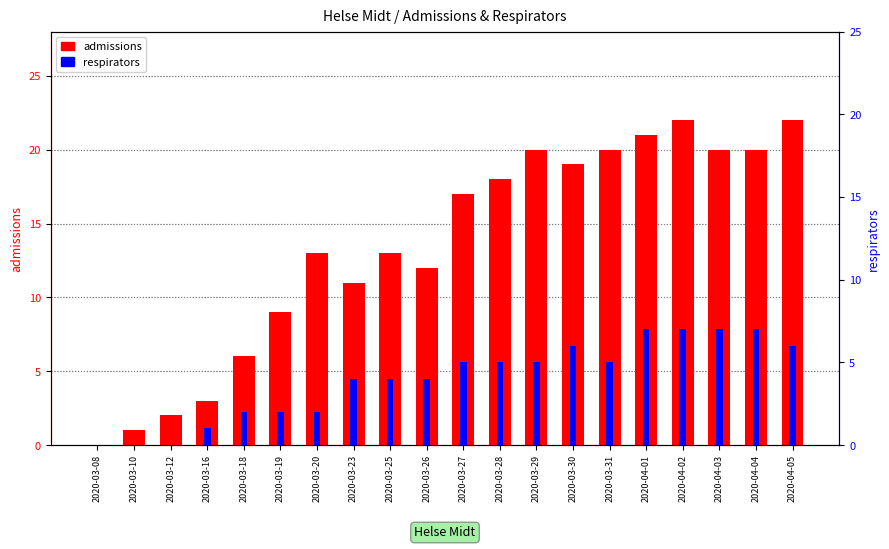

Rank the series by their average value, from lowest to highest.

respirators, admissions